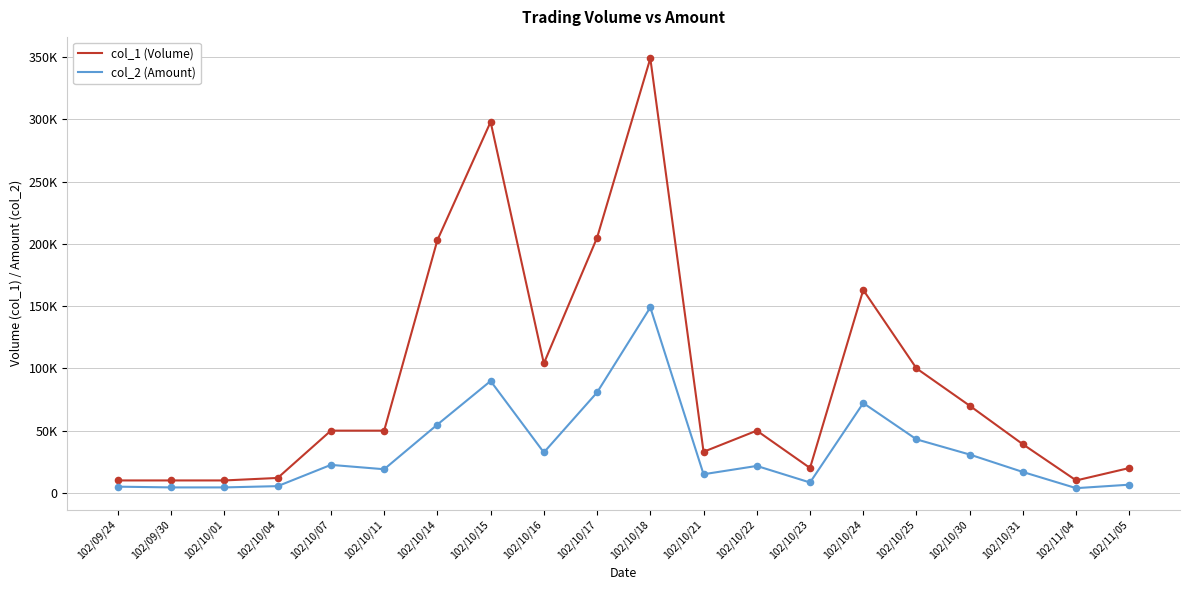

What are all the series names shown in the legend?

col_1 (Volume), col_2 (Amount)